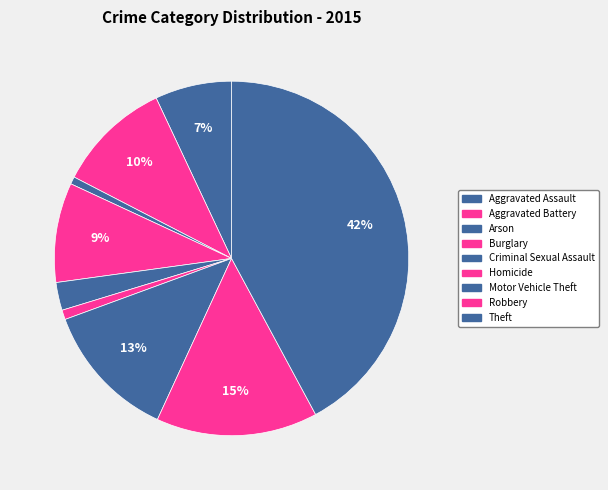

How many segments does this pie chart have?

9